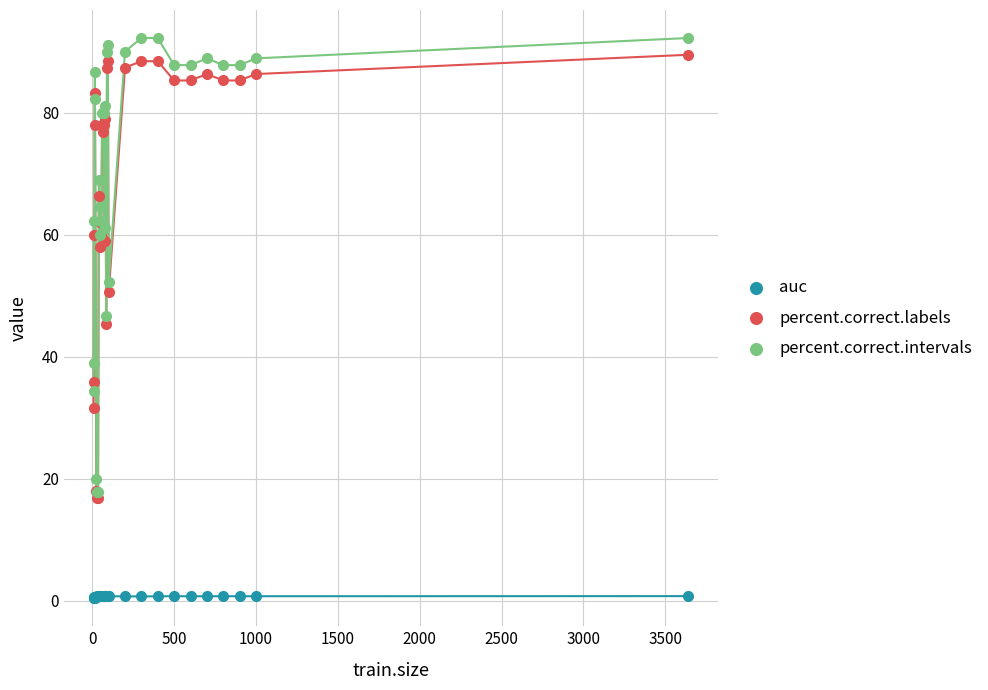

Which series contains the lowest Y value?

auc